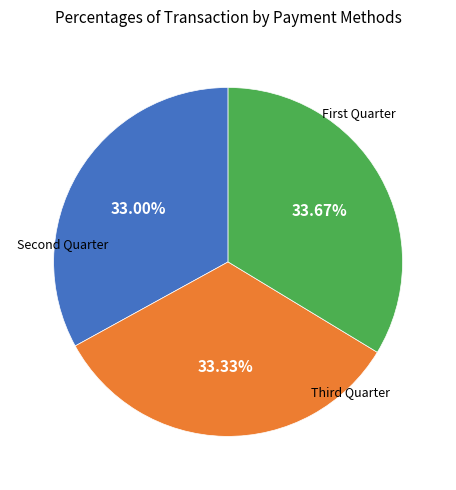

Does any single category account for the majority?

No